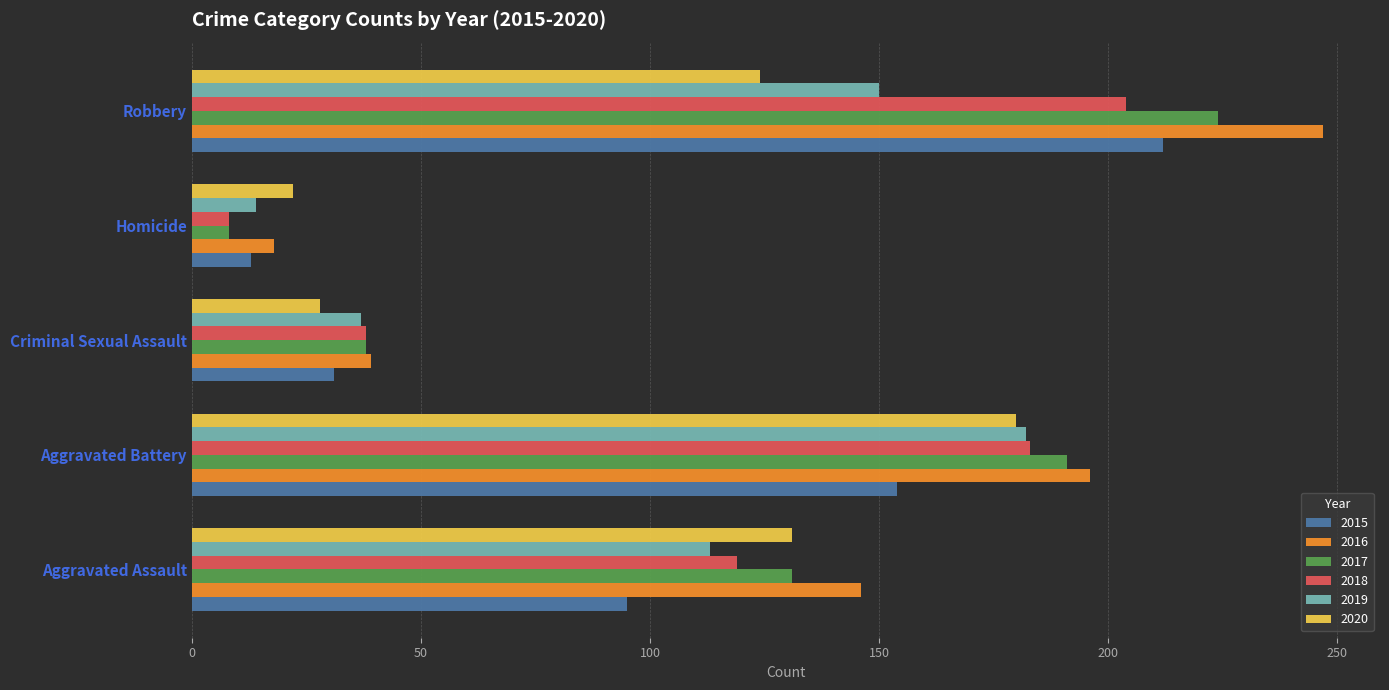

Is it true that 2018 equals 65 at Criminal Sexual Assault?

False